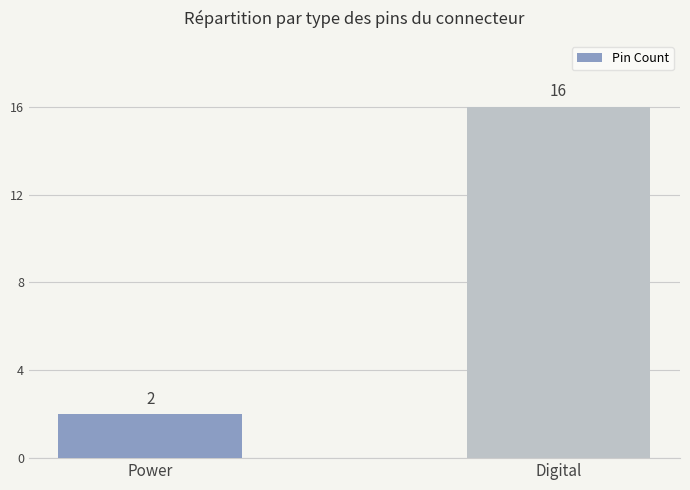

Are the bars horizontal?

No